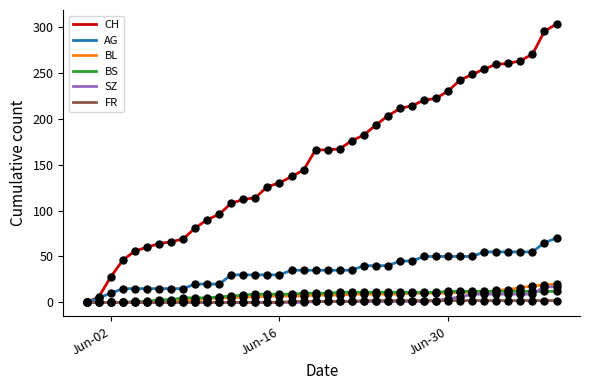

Which series has the largest total across all categories?

CH